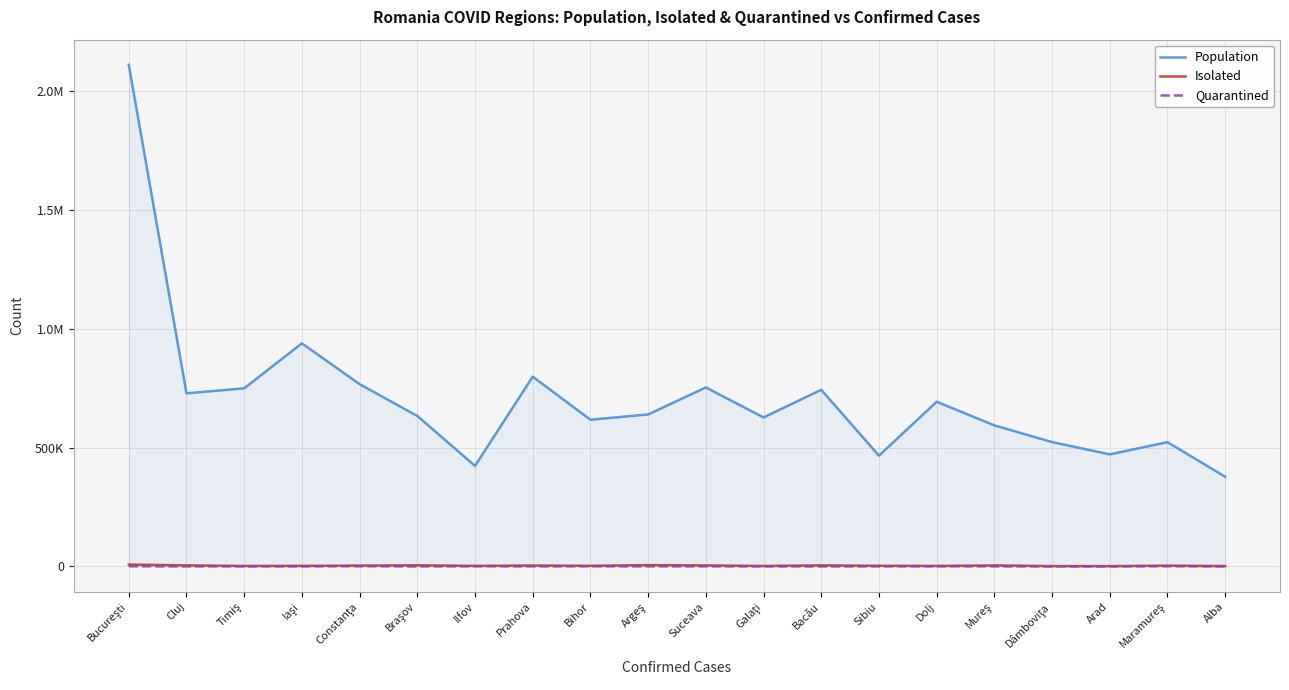

Is this an area chart (filled region under the line)?

Yes